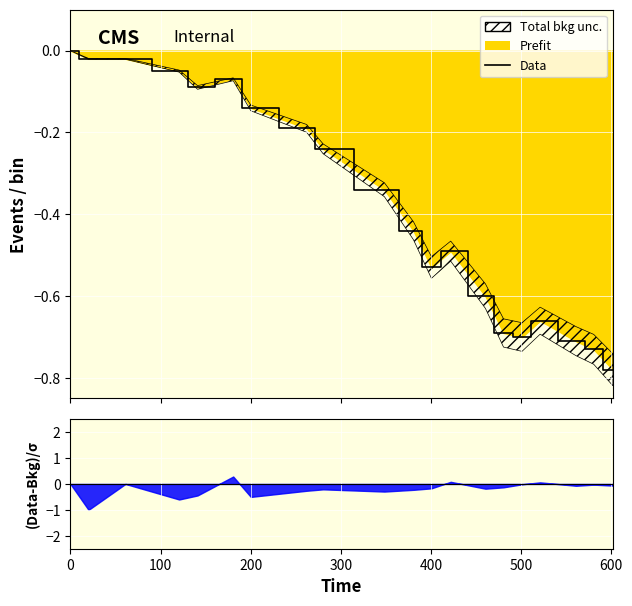

How many interior local valleys (lower than both neighbors) does the data have?

3